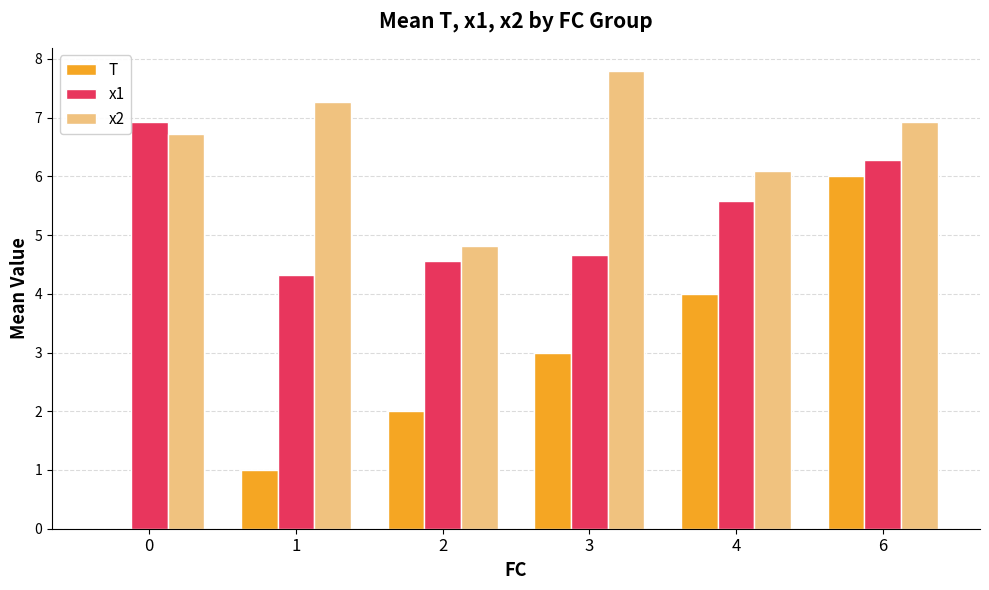

Is it true that x1 equals 7.8 at 4?

False